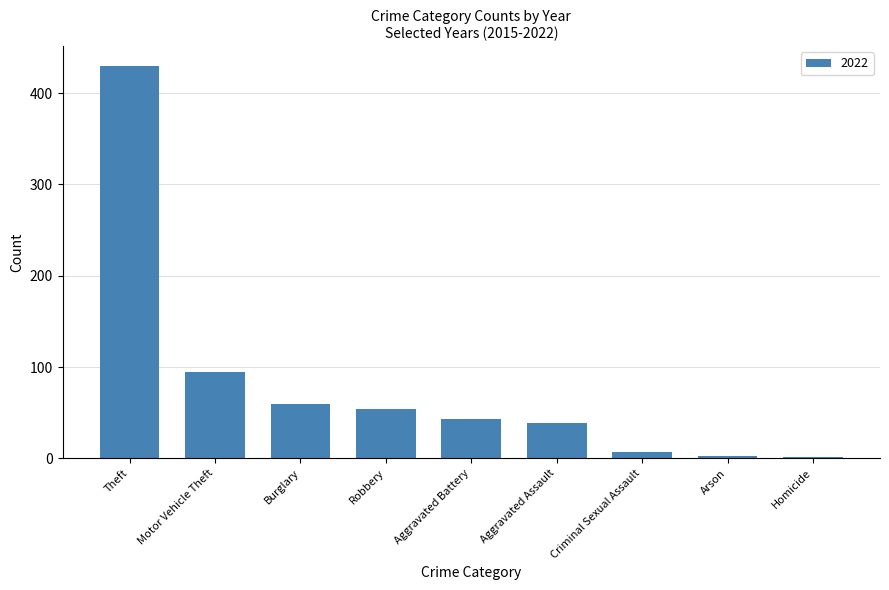

What value does the data have at Motor Vehicle Theft?

95